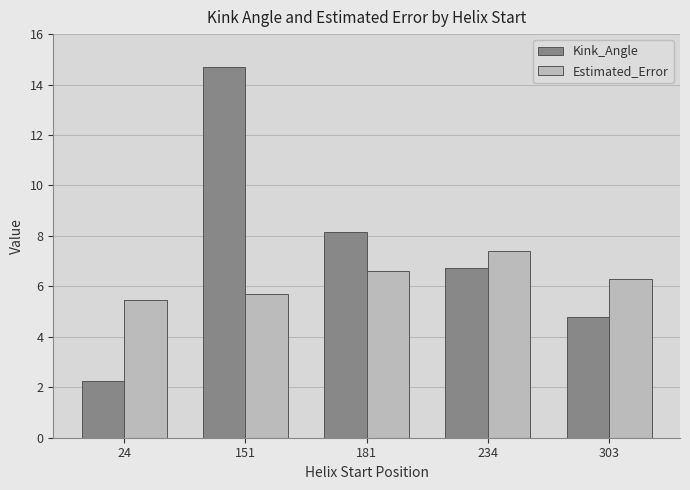

Reading right to left, transcribe all the data shown in this chart.

Kink_Angle: 4.8	6.7	8.1	14.7	2.3
Estimated_Error: 6.3	7.4	6.6	5.7	5.5